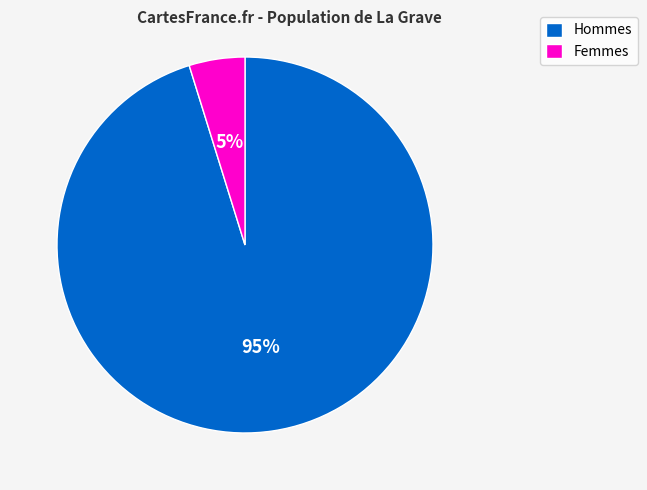

To the nearest percent, what is the average slice percentage?

50%